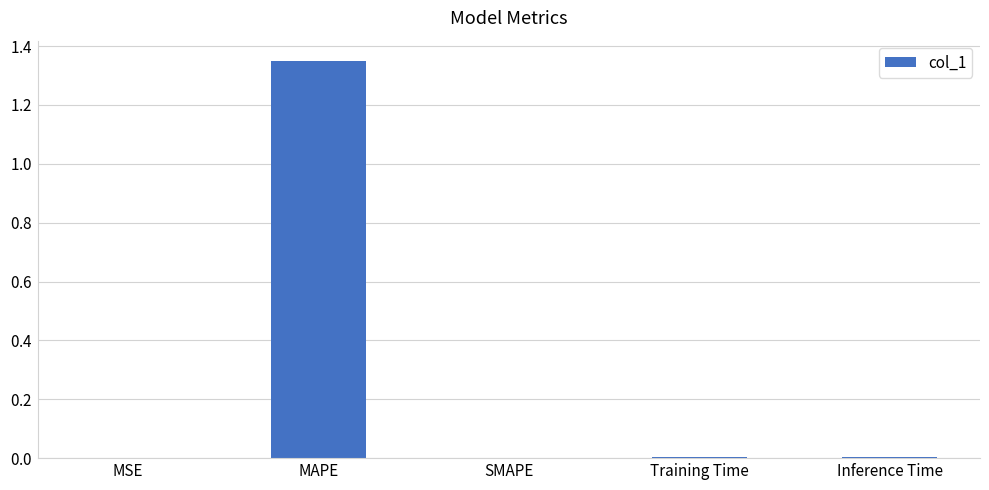

Are the bars horizontal?

No